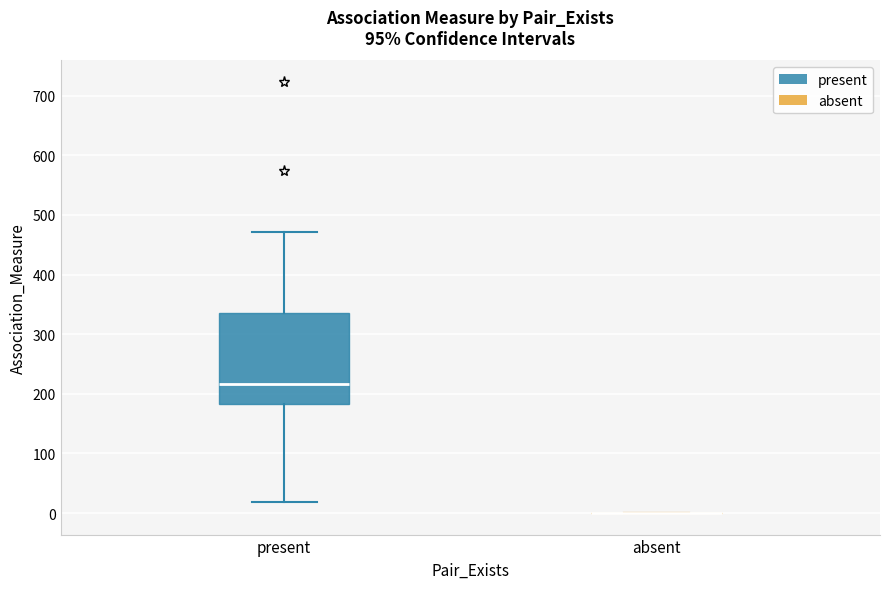

Comparing the boxes themselves (not the whiskers), which one is the tallest?

present